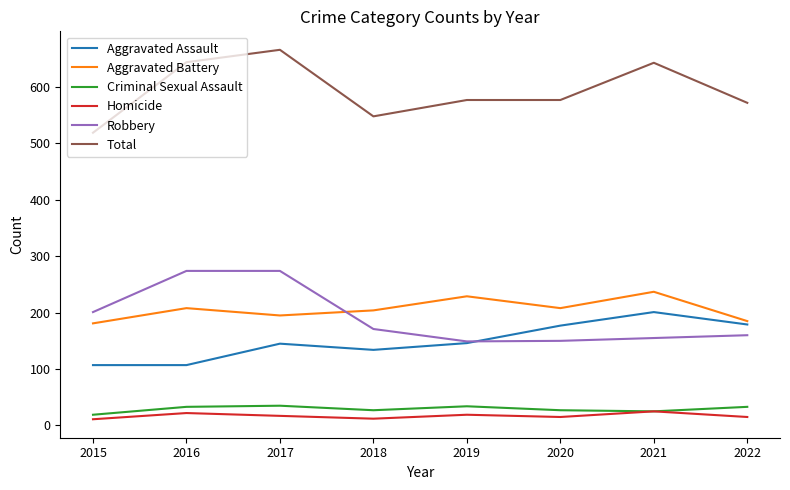

What is the minimum value for Aggravated Assault?

107